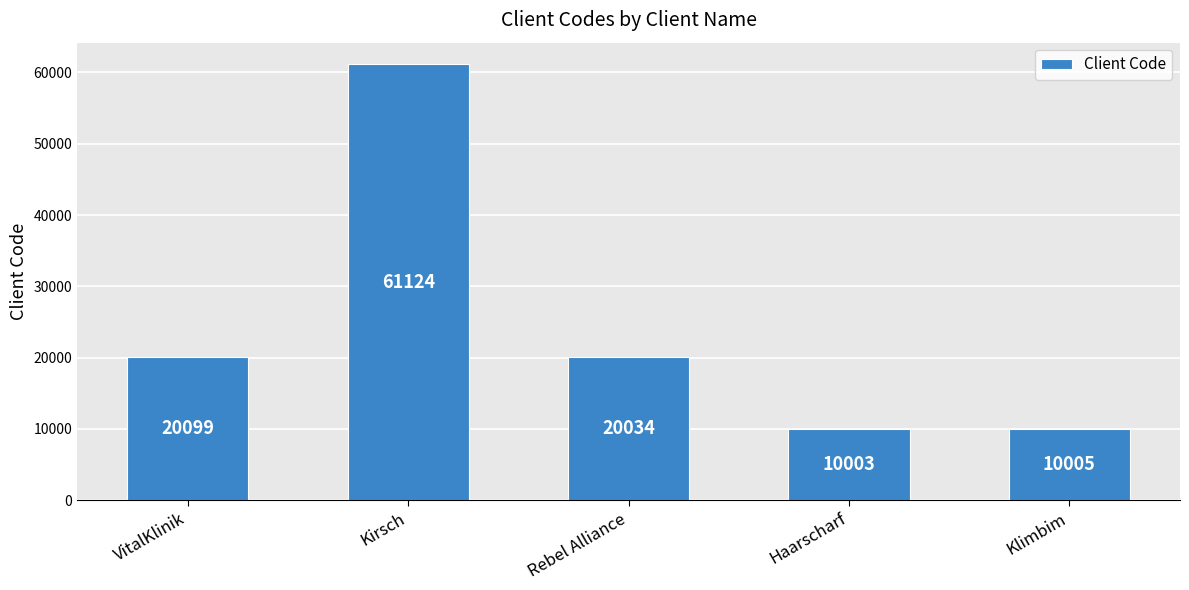

Where is the data nearest to the value 35563?

VitalKlinik